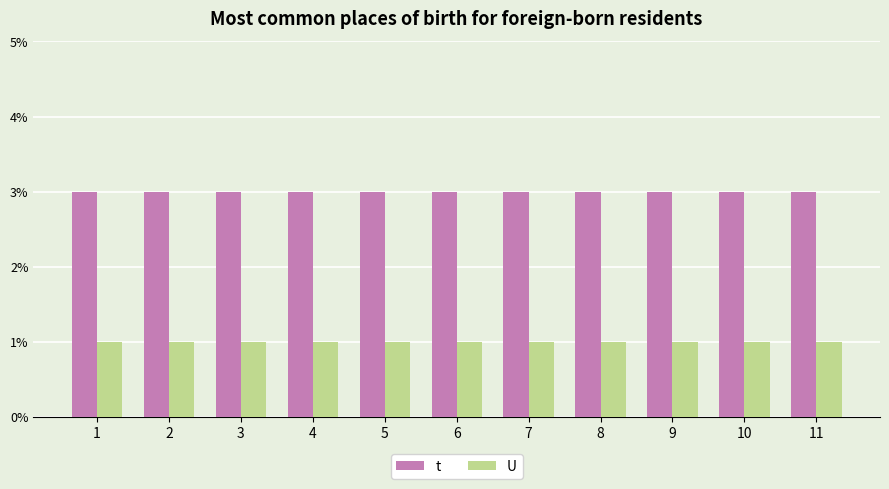

What is the smallest value displayed?

1